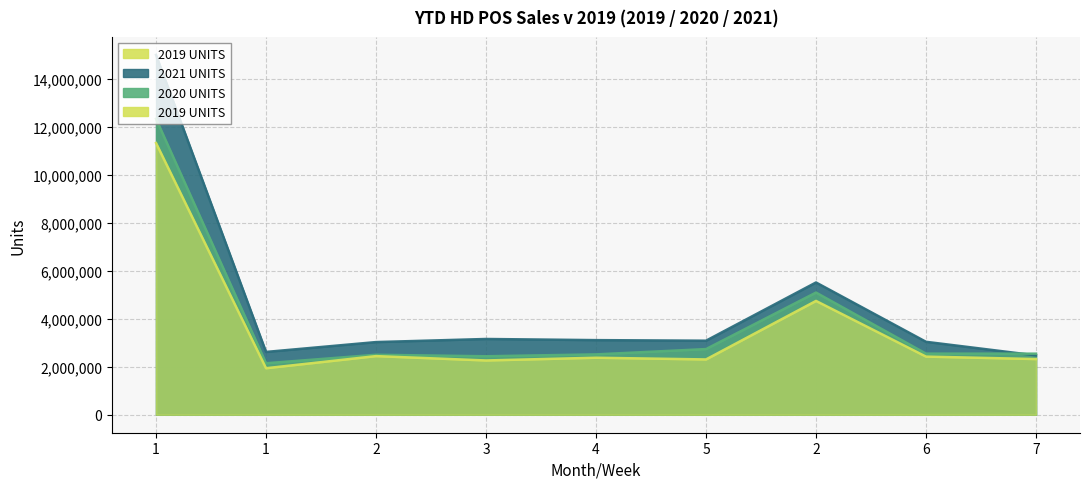

Reading right to left, list all the values displayed in this chart.

2021 UNITS: 7=2476568	6=3043815	2=5520383	5=3089485	4=3113680	3=3161322	2=3032198	1=2620856	1=15017541
2020 UNITS: 7=2548701	6=2550398	2=5099099	5=2740076	4=2518664	3=2440144	2=2502671	1=2148459	1=12350014
2019 UNITS: 7=2323500	6=2426363	2=4749863	5=2307652	4=2378968	3=2264953	2=2446566	1=1941400	1=11339539